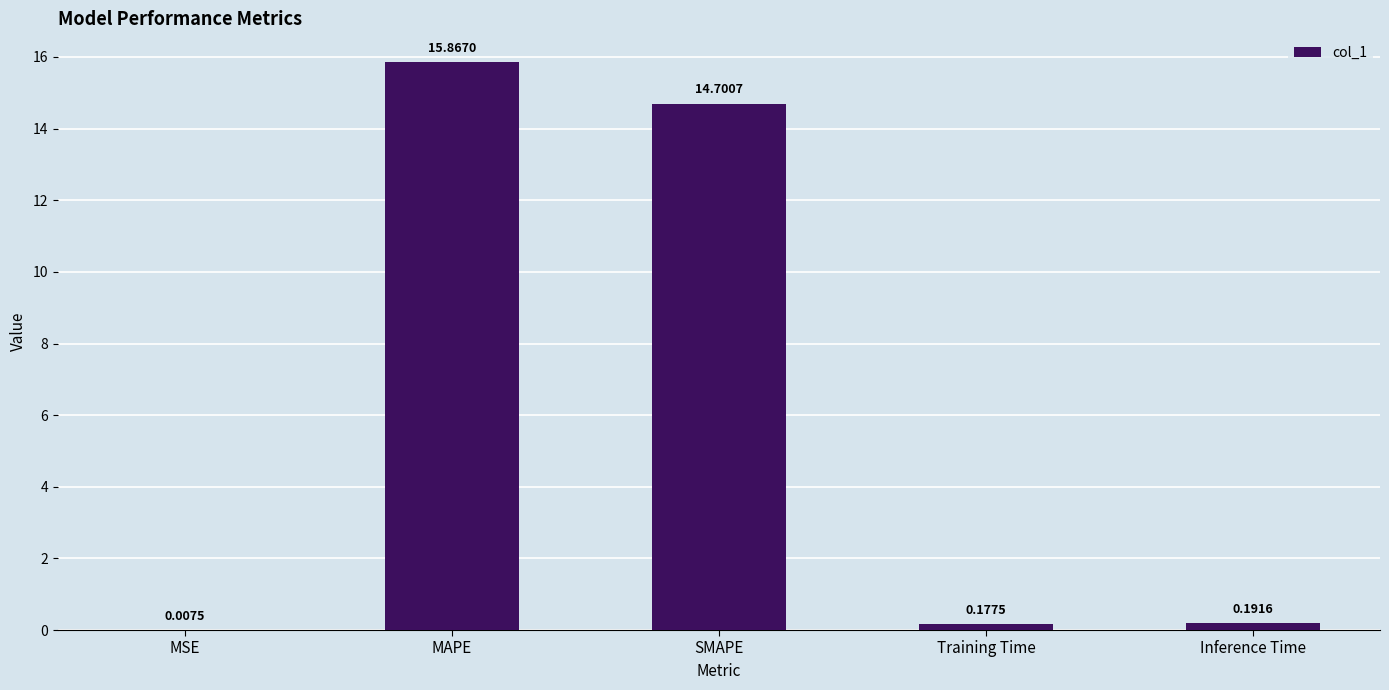

What is the sum of the values at SMAPE and MAPE?

30.6